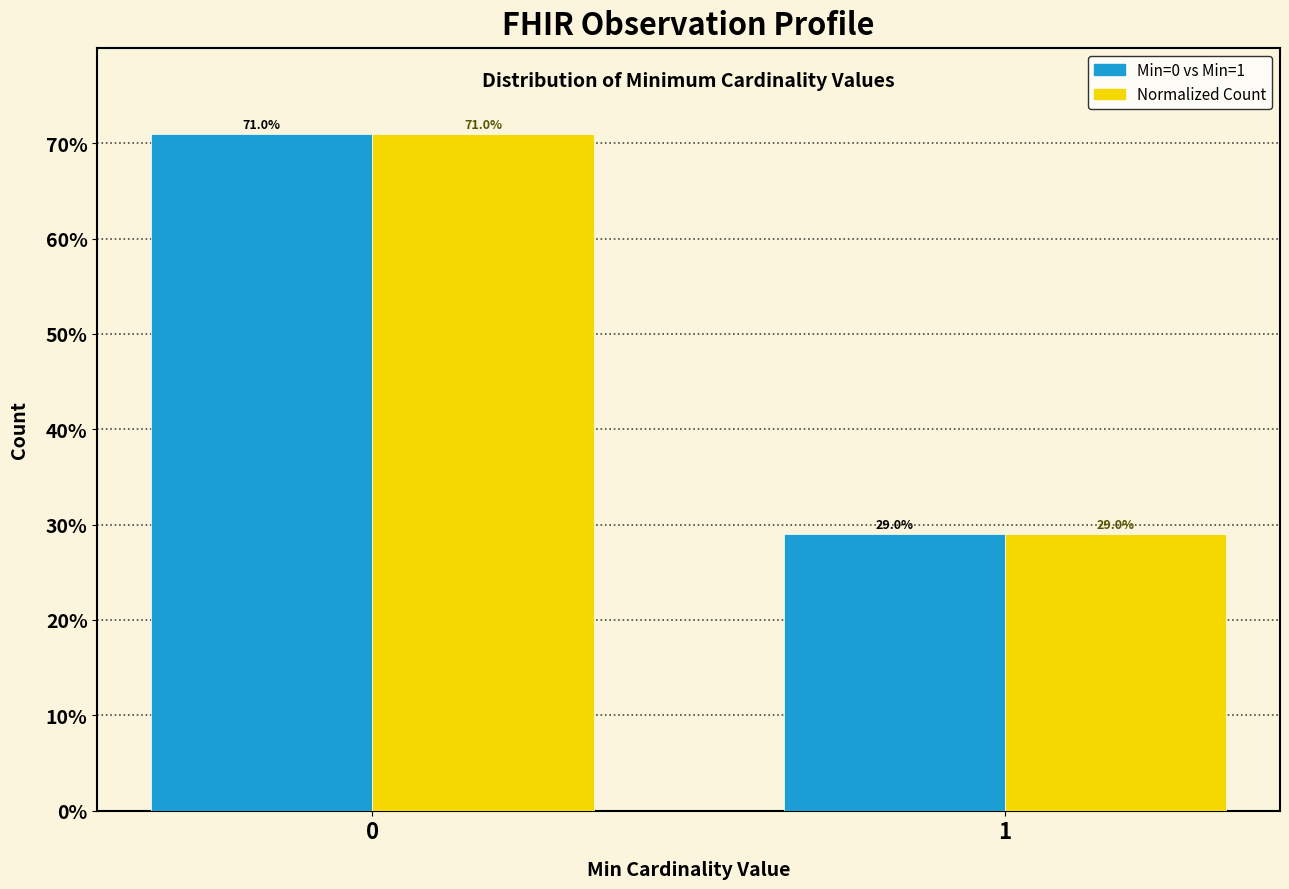

Reading left to right, extract all data points from this chart.

Min=0 vs Min=1: 71.0	29.0
Normalized Count: 71.0	29.0